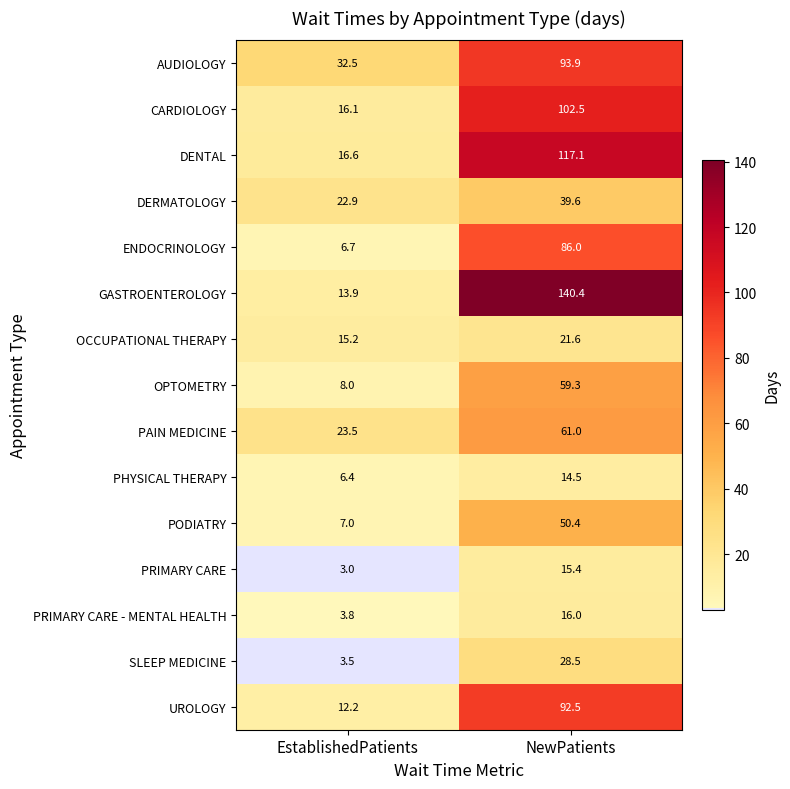

Which series has the largest total across all categories?

GASTROENTEROLOGY